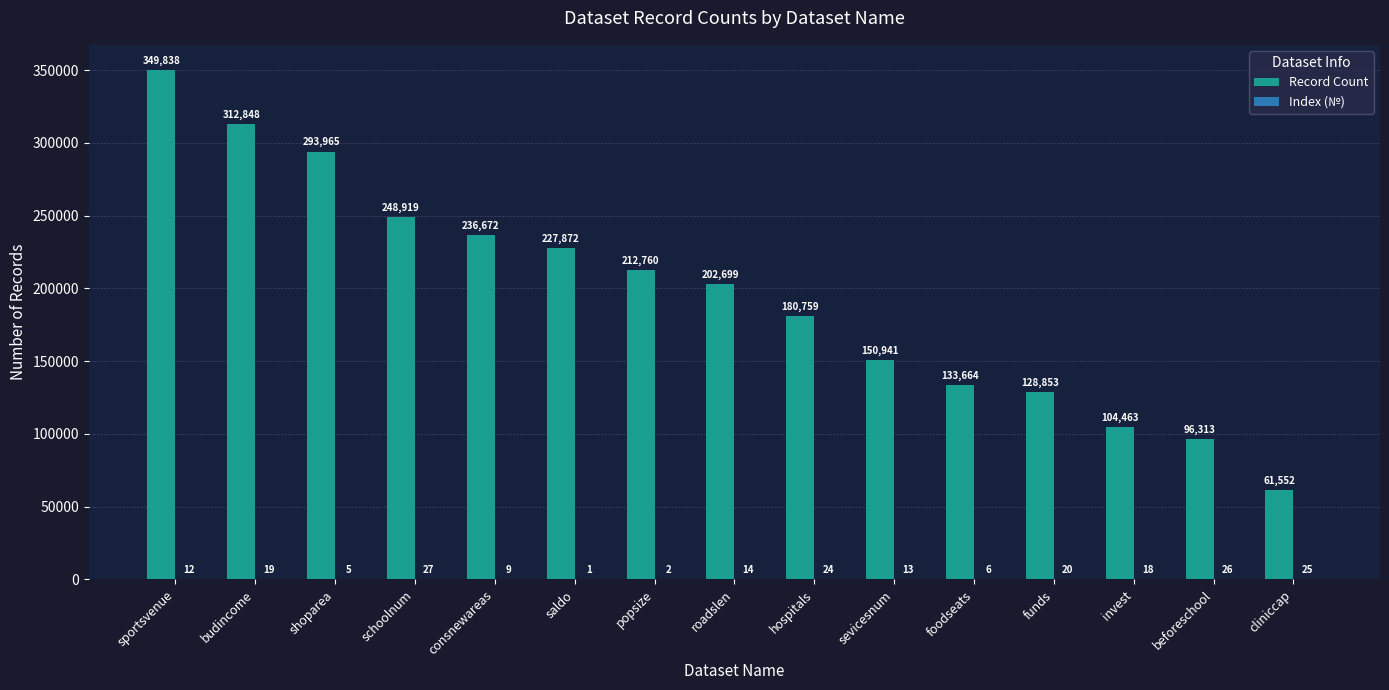

The value of Record Count at consnewareas is 317858. True or false?

False